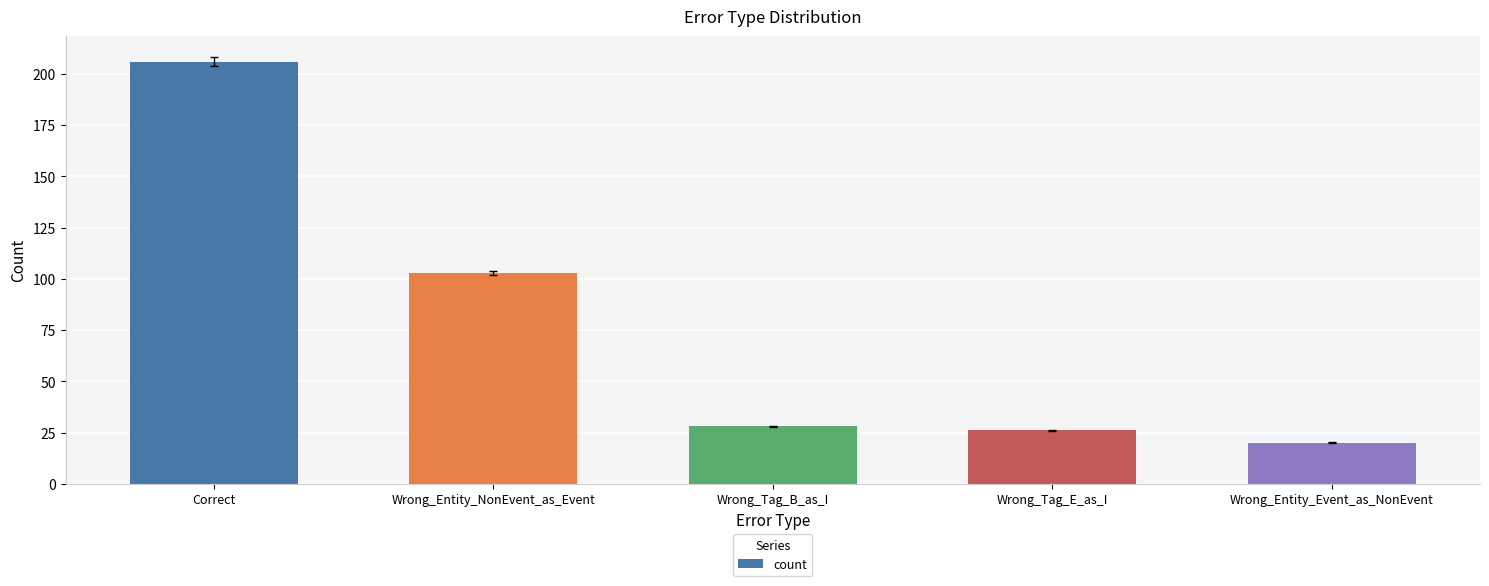

Does the chart contain stacked bars?

No